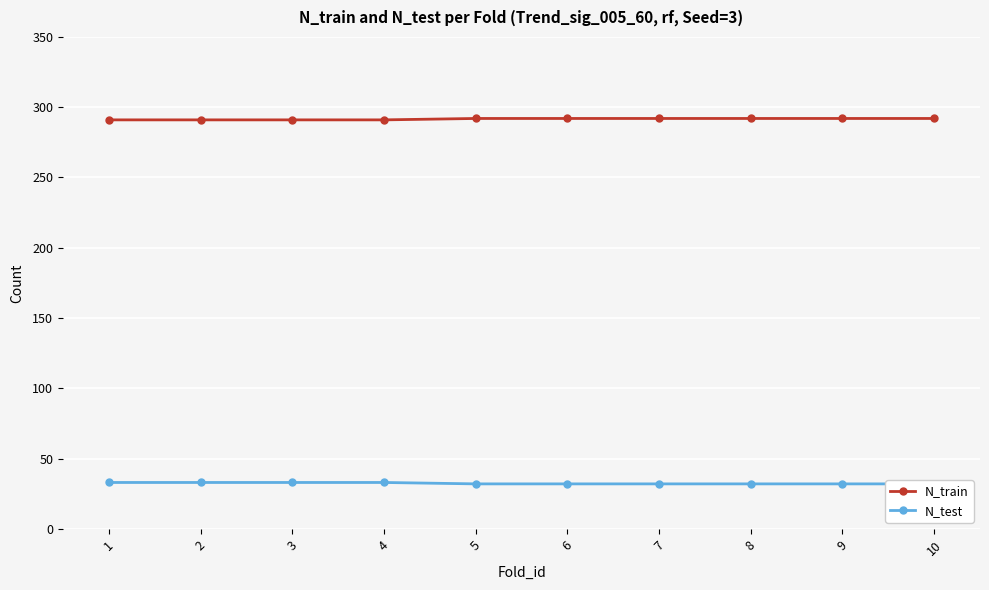

Reading left to right, list all the values displayed in this chart.

N_train: 291	291	291	291	292	292	292	292	292	292
N_test: 33	33	33	33	32	32	32	32	32	32